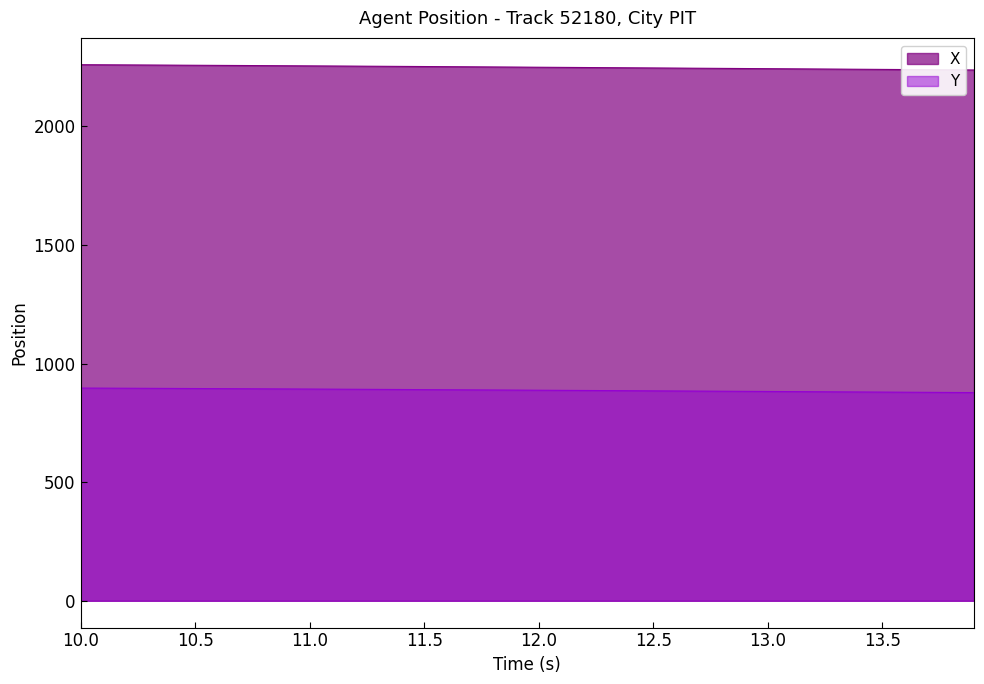

At which label does X reach its peak?

10.0